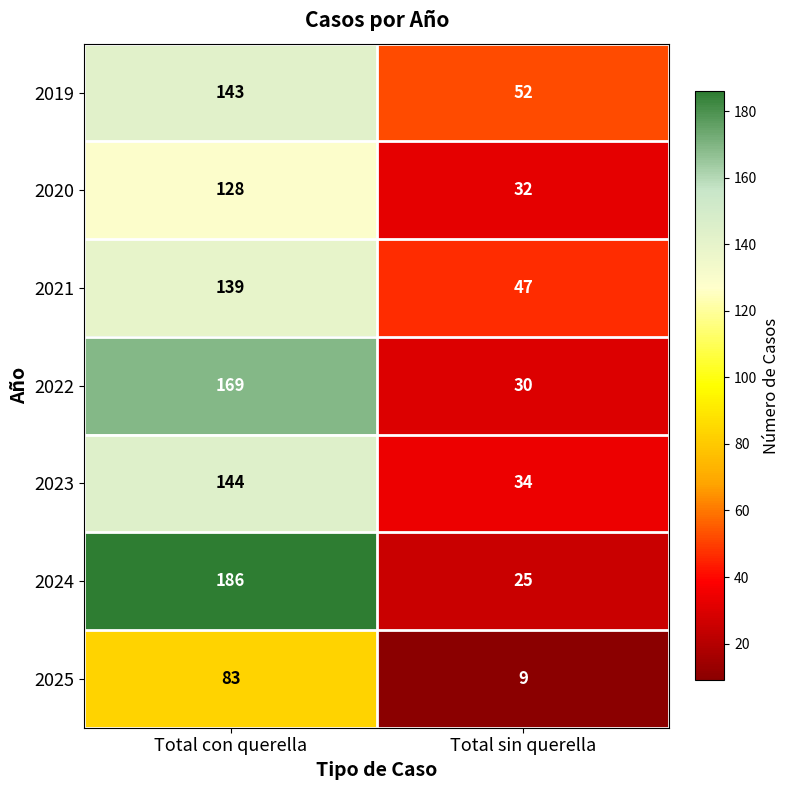

Reading right to left, list all the values displayed in this chart.

2019: Total sin querella=52	Total con querella=143
2020: Total sin querella=32	Total con querella=128
2021: Total sin querella=47	Total con querella=139
2022: Total sin querella=30	Total con querella=169
2023: Total sin querella=34	Total con querella=144
2024: Total sin querella=25	Total con querella=186
2025: Total sin querella=9	Total con querella=83